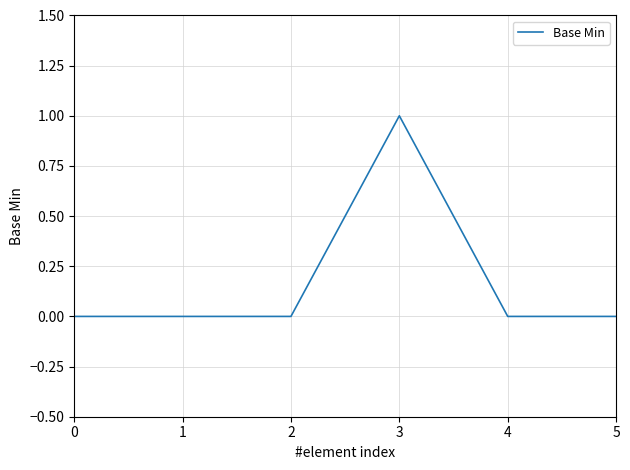

Reading right to left, transcribe all the data shown in this chart.

5=0	4=0	3=1	2=0	1=0	0=0